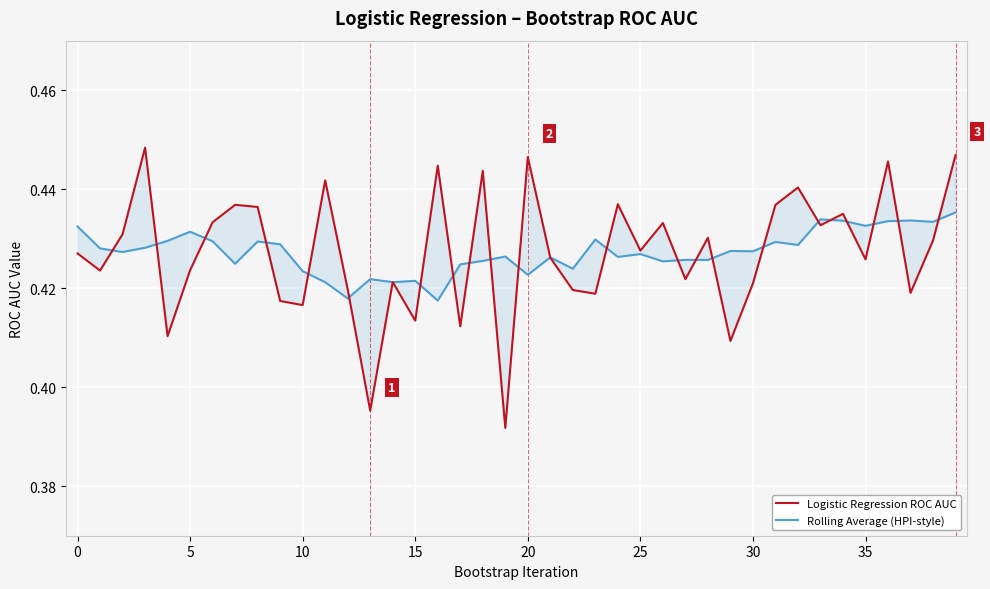

Reading left to right, transcribe all the data shown in this chart.

Logistic Regression ROC AUC: 0.4	0.4	0.4	0.4	0.4	0.4	0.4	0.4	0.4	0.4	0.4	0.4	0.4	0.4	0.4	0.4	0.4	0.4	0.4	0.4	0.4	0.4	0.4	0.4	0.4	0.4	0.4	0.4	0.4	0.4	0.4	0.4	0.4	0.4	0.4	0.4	0.4	0.4	0.4	0.4
Rolling Average (HPI-style): 0.4	0.4	0.4	0.4	0.4	0.4	0.4	0.4	0.4	0.4	0.4	0.4	0.4	0.4	0.4	0.4	0.4	0.4	0.4	0.4	0.4	0.4	0.4	0.4	0.4	0.4	0.4	0.4	0.4	0.4	0.4	0.4	0.4	0.4	0.4	0.4	0.4	0.4	0.4	0.4